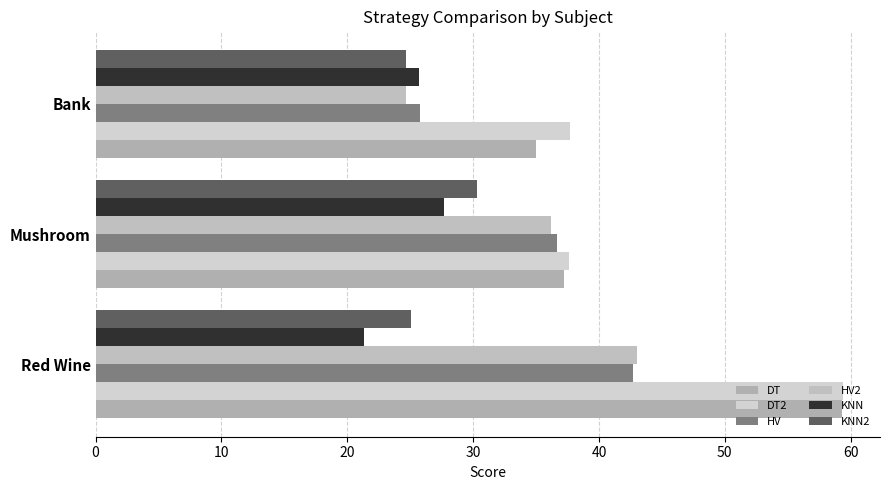

Count the number of categories in the chart.

3